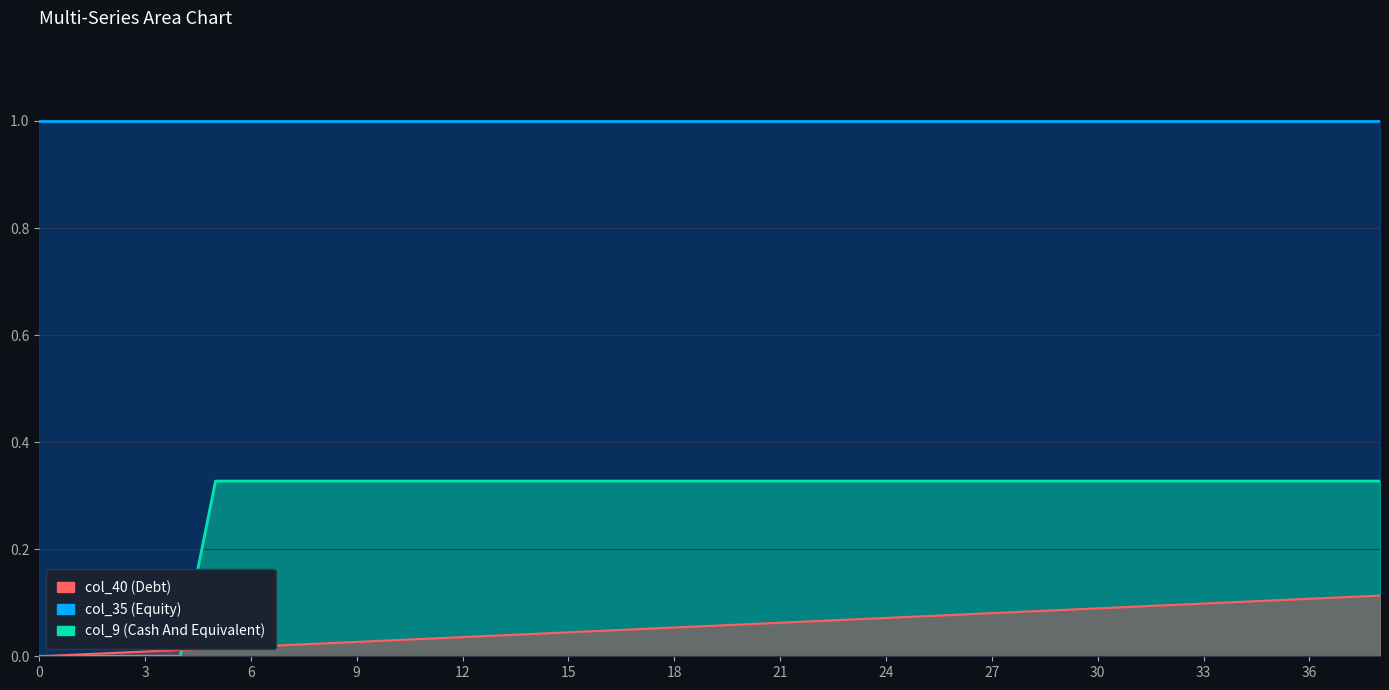

At which category is the sum across all series the highest?

38